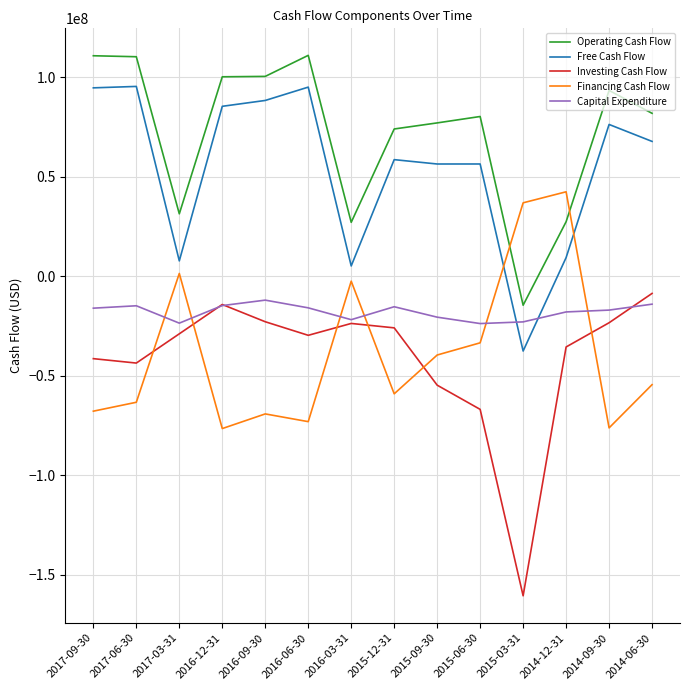

What is the difference between the second highest and second lowest values in the Financing Cash Flow series?

113069000